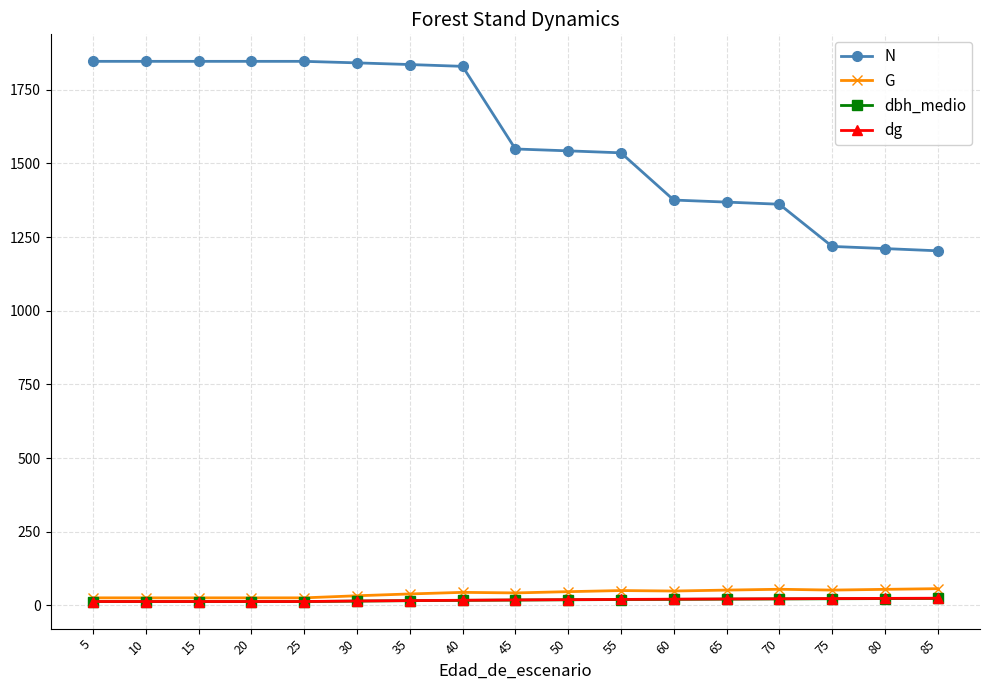

What is the difference between the G values at 65 and 25?

26.3